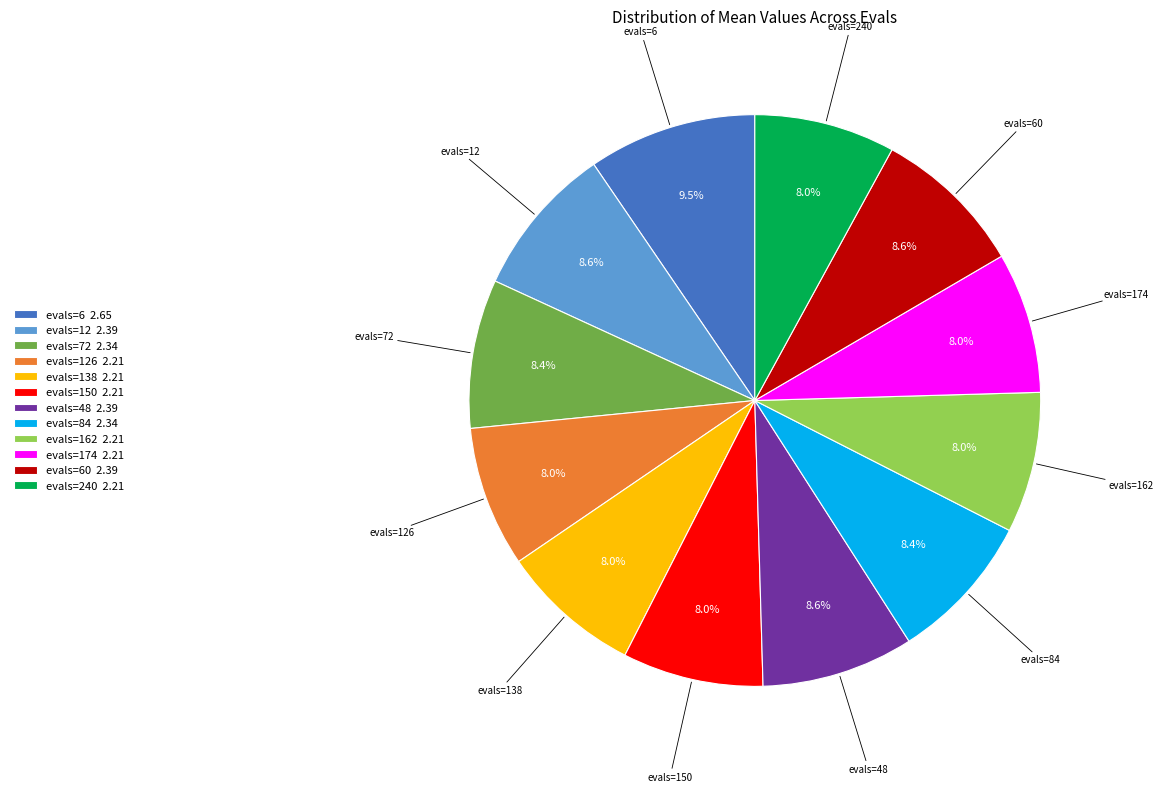

How many slices are in this pie chart?

12